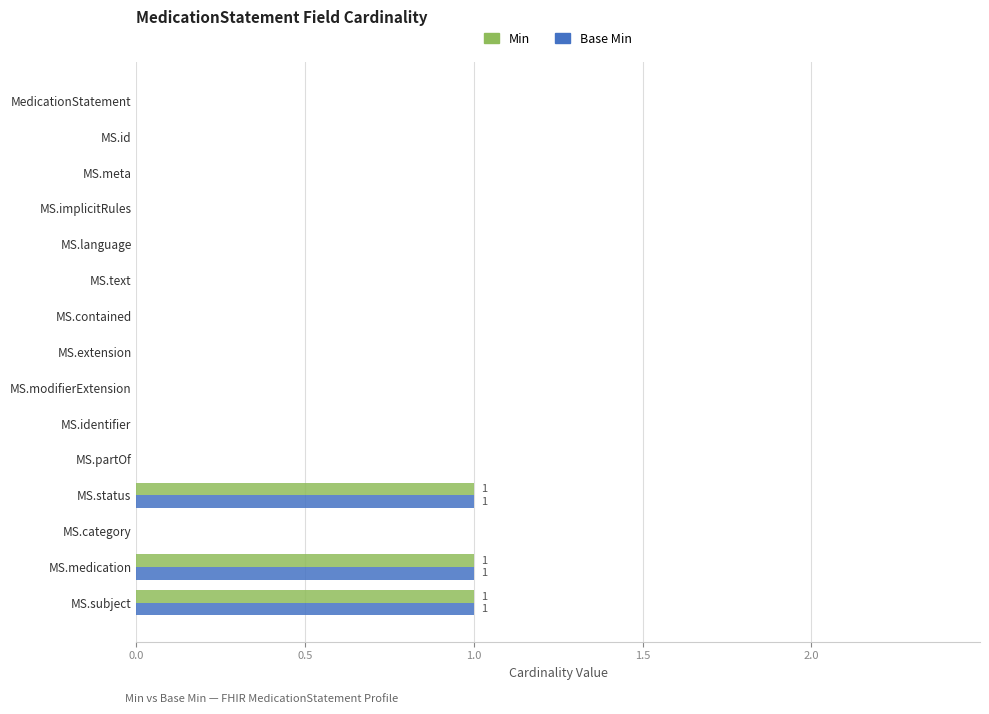

What is the sum of all Base Min values?

3